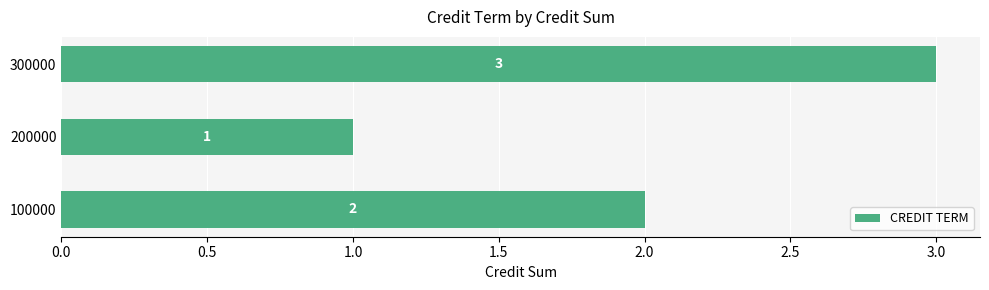

List the labels in order of value, largest first.

300000, 100000, 200000